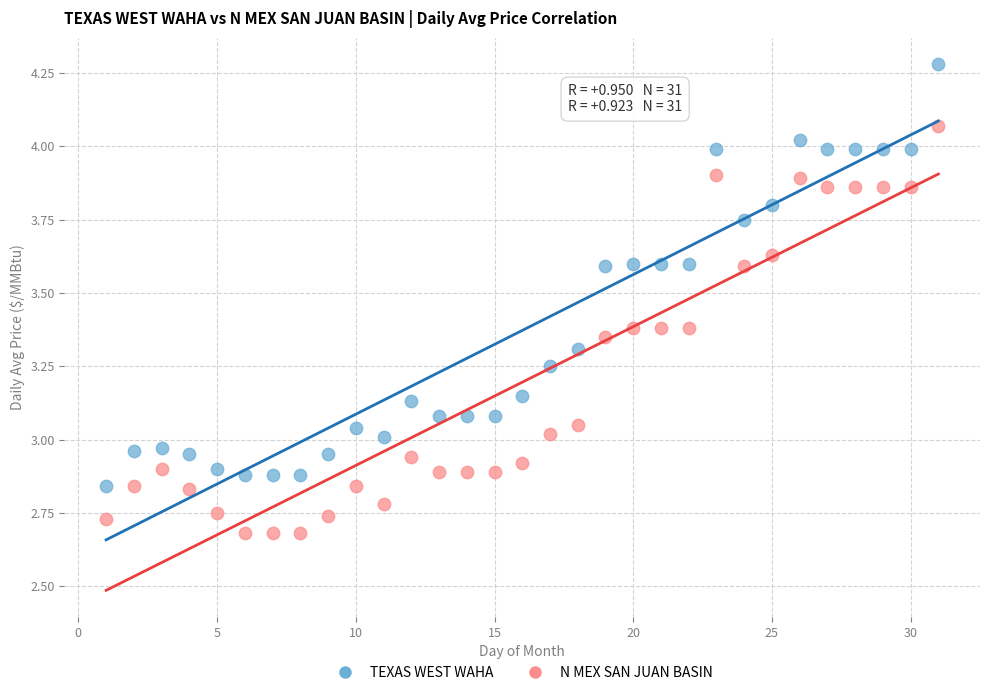

What are all the series names shown in the legend?

TEXAS WEST WAHA, N MEX SAN JUAN BASIN